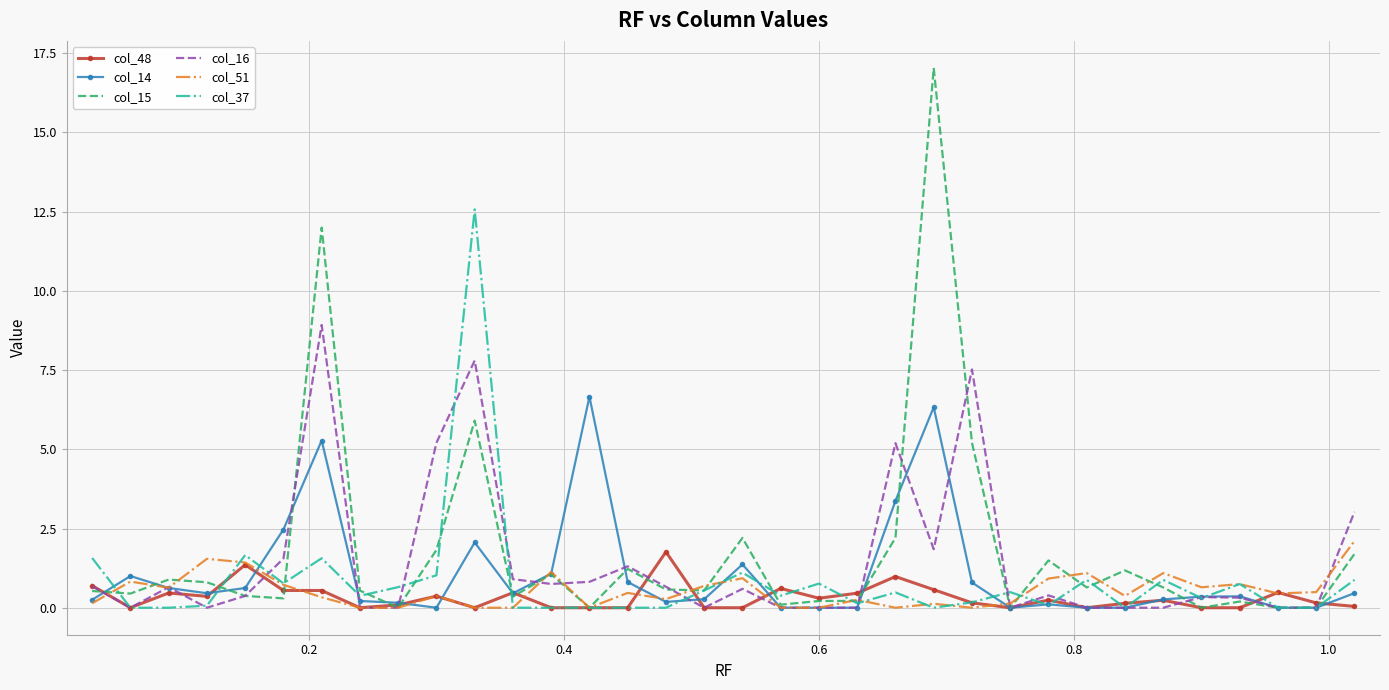

What is the maximum value shown in the chart?

17.0